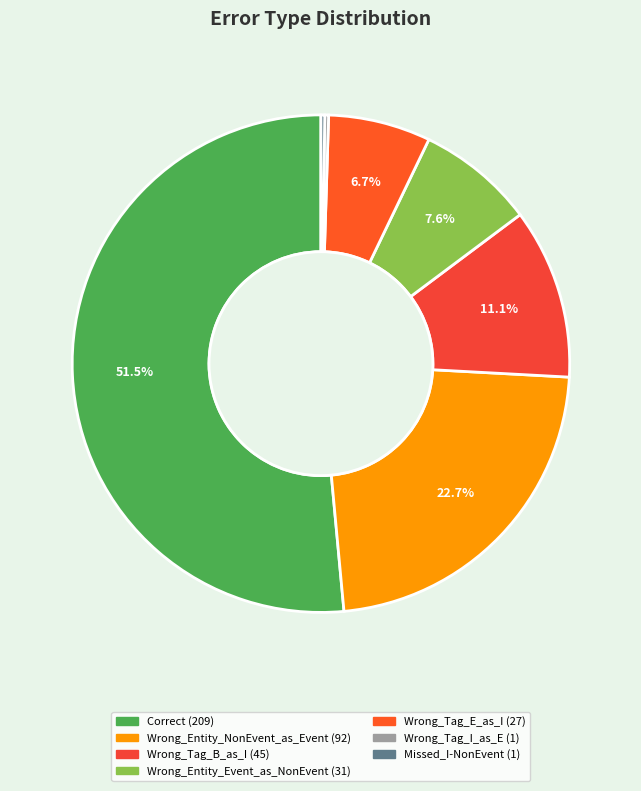

Count the number of slices in the pie.

7